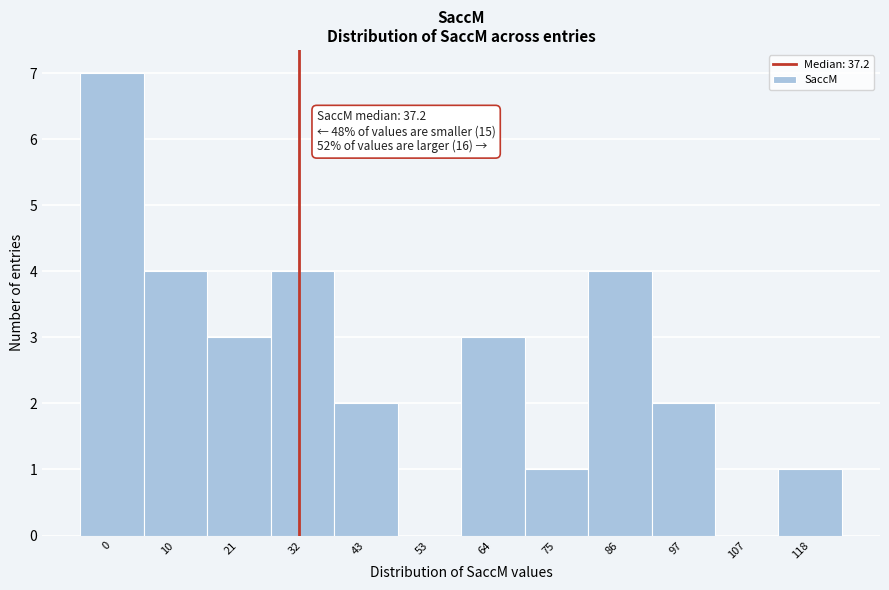

Reading left to right, what are all the values shown in this chart?

0=7	10=4	21=3	32=4	43=2	53=0	64=3	75=1	86=4	97=2	107=0	118=1